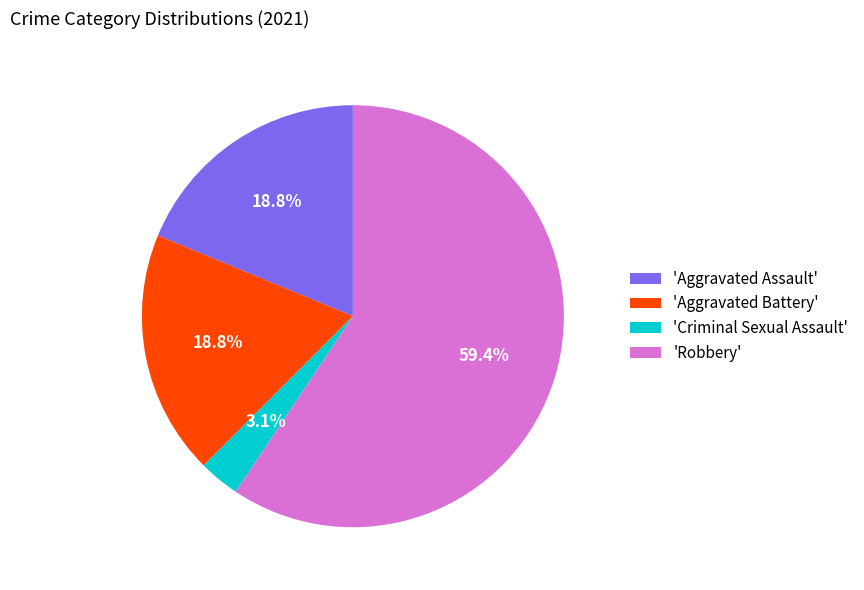

To the nearest percent, what is the difference between the largest and smallest slice percentages?

56%